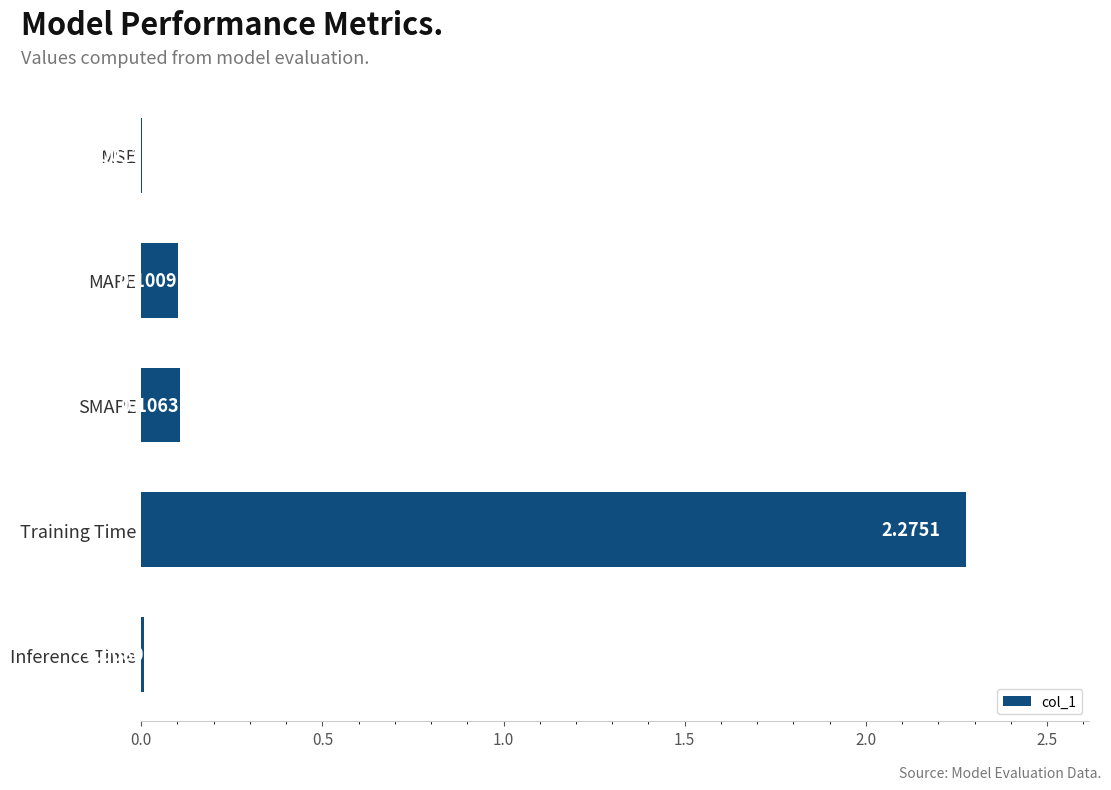

Which has a higher value, SMAPE or Training Time?

Training Time